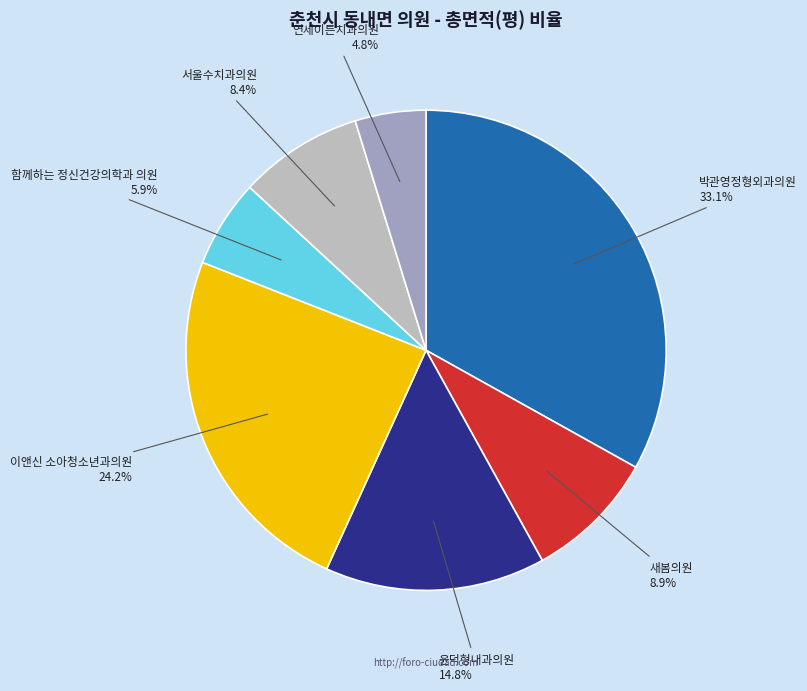

Is it true that 연세이튼치과의원 is 5% of the pie?

True